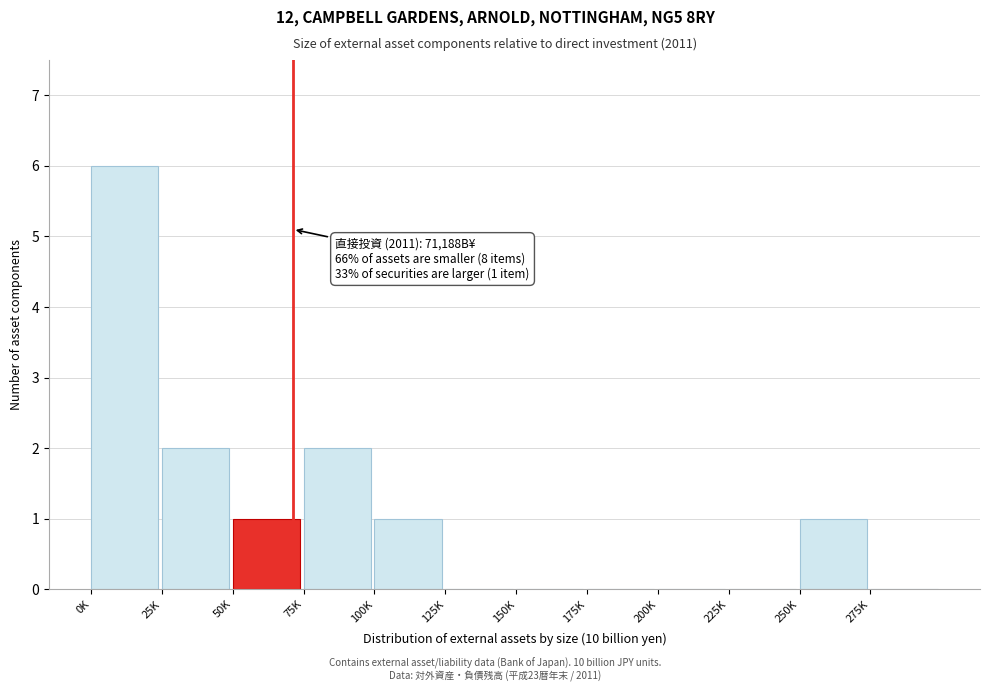

Reading right to left, extract all data points from this chart.

275K=0	250K=1	225K=0	200K=0	175K=0	150K=0	125K=0	100K=1	75K=2	50K=1	25K=2	0K=6